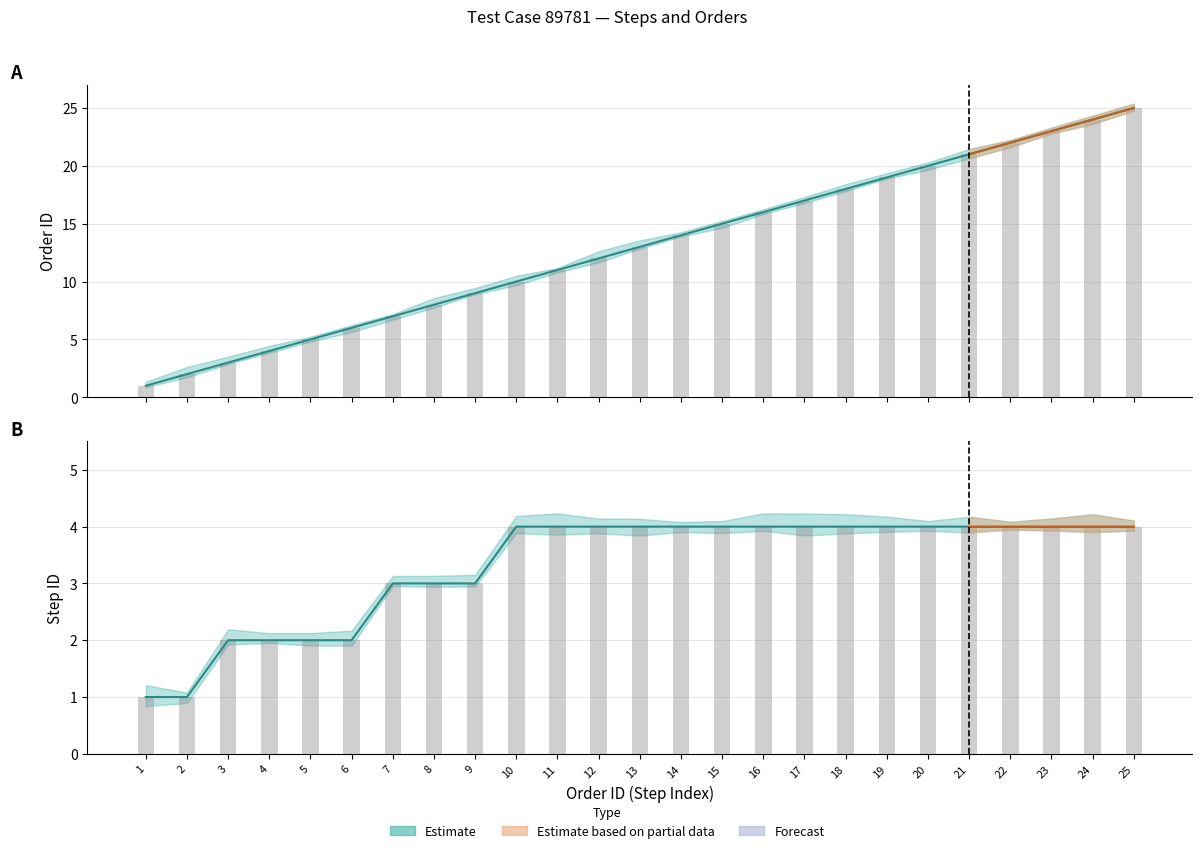

What is the highest value of the STEPID series?

4